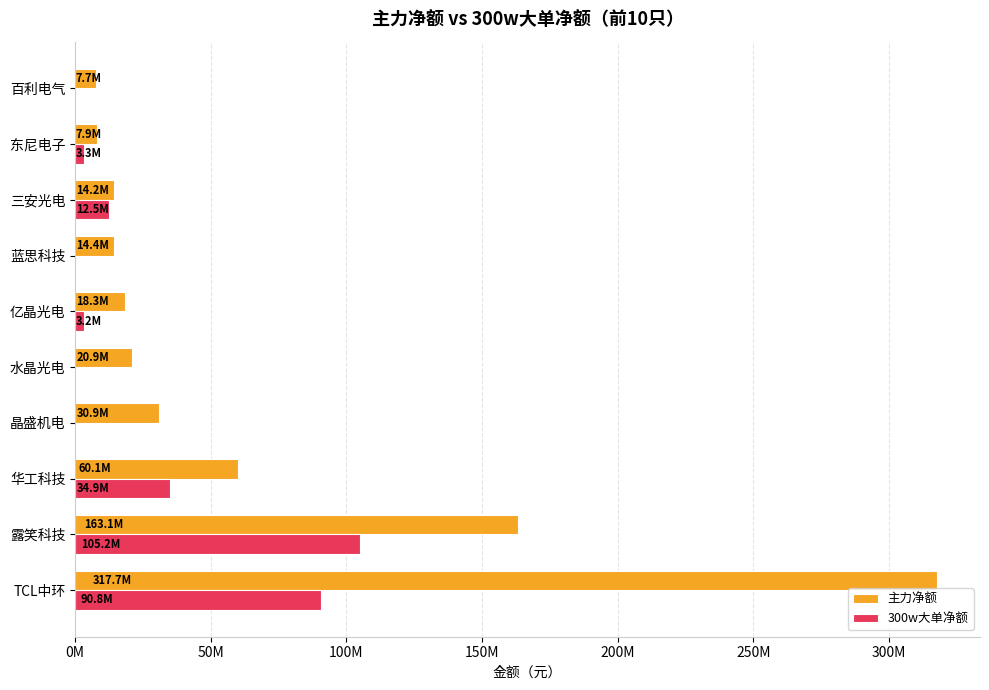

What is the maximum value shown in the chart?

317722562